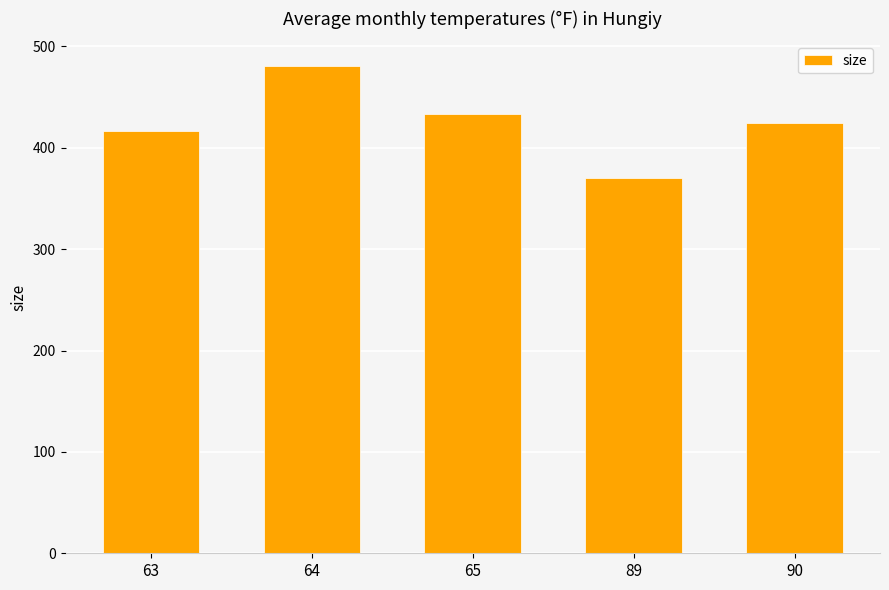

Reading right to left, extract all data points from this chart.

424.1	370.4	433.2	480.9	416.3